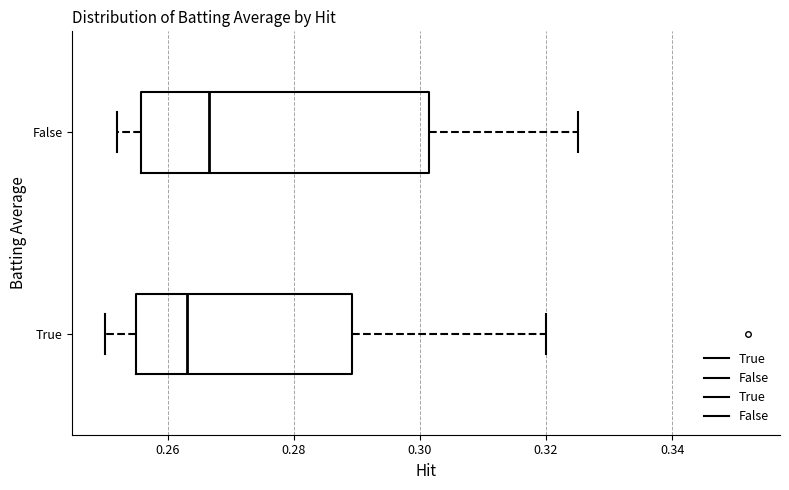

Reading bottom to top, read every box against the x-axis: the position of its median line, the range the box covers, and the ends of its whiskers. The values are not printed on the chart, so give them approximately, as read against the axis.

True: median 0.264, box 0.256 to 0.290, whiskers 0.250 to 0.320
False: median 0.266, box 0.256 to 0.302, whiskers 0.252 to 0.326